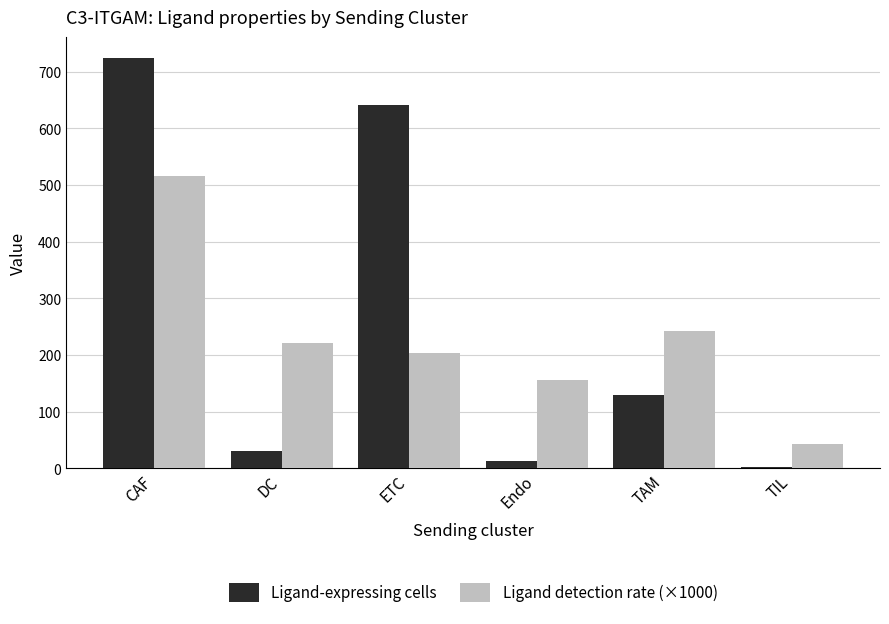

Which series changed the most between CAF and TAM?

Ligand-expressing cells